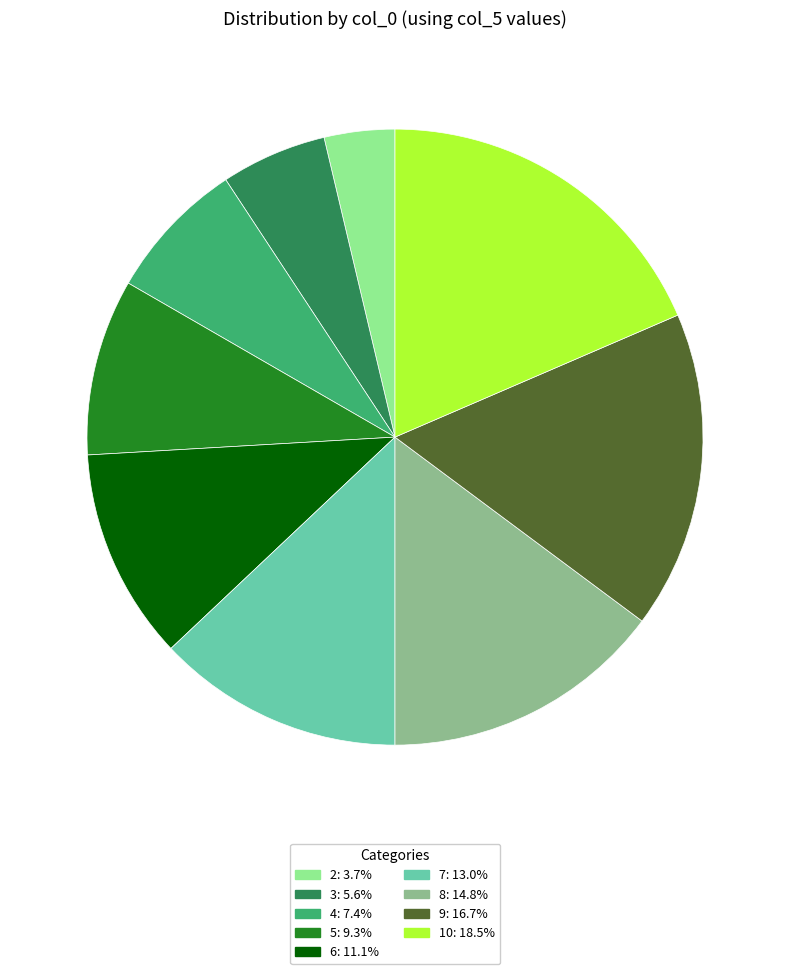

Is there a majority slice in this chart?

No